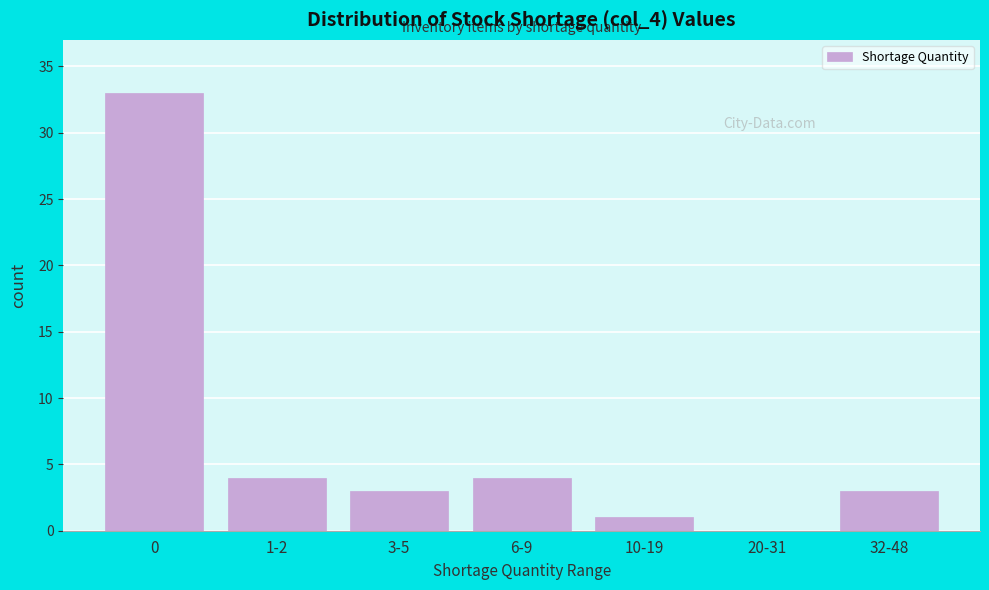

Reading left to right, list all the values displayed in this chart.

0=33	1-2=4	3-5=3	6-9=4	10-19=1	20-31=0	32-48=3